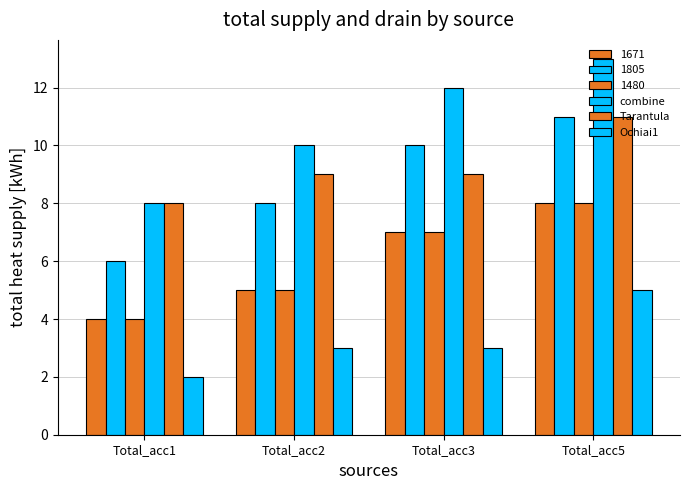

How many values in the combine series are below 12?

2